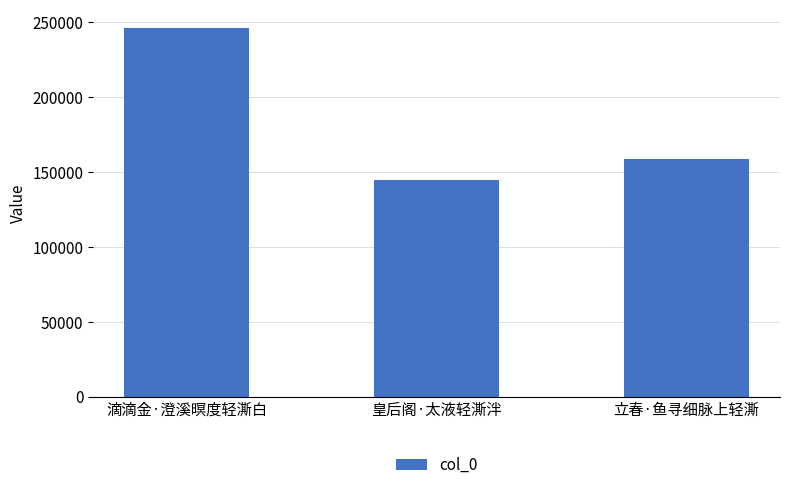

Rank the categories by value from highest to lowest.

滴滴金·澄溪暝度轻澌白, 立春·鱼寻细脉上轻澌, 皇后阁·太液轻澌泮